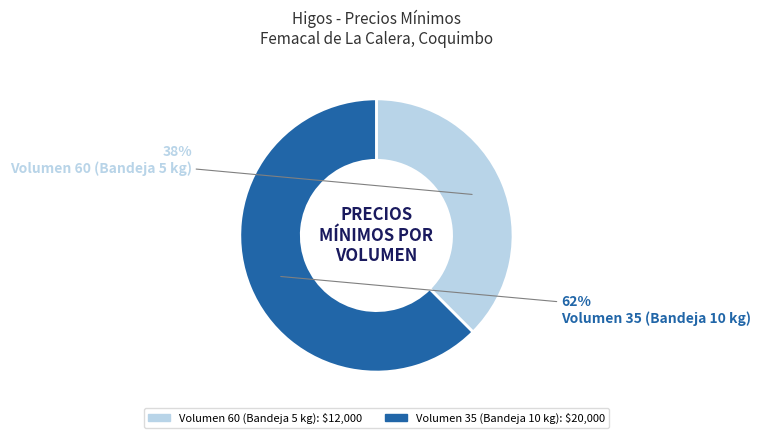

What is the largest slice in the pie chart?

Volumen 35 (Bandeja 10 kg)